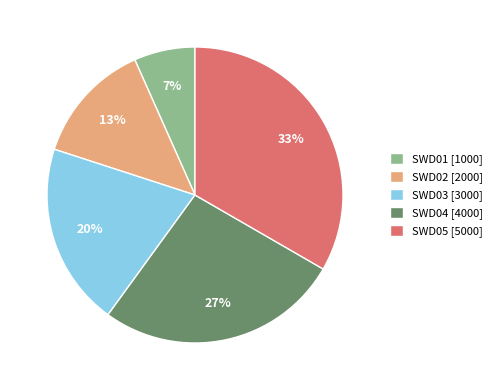

Count the number of slices in the pie.

5